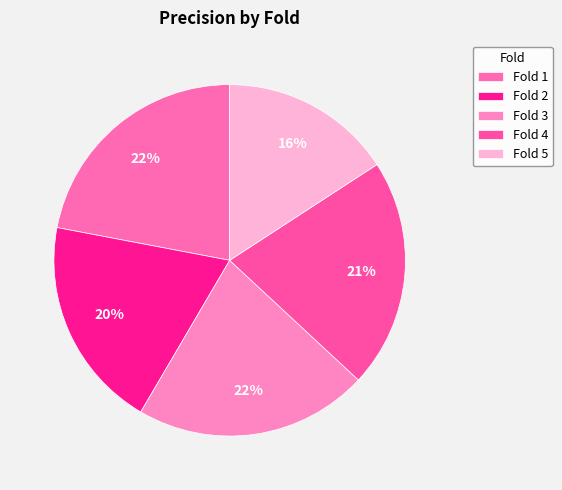

What percentage is the Fold 5 slice, to the nearest percent?

16%